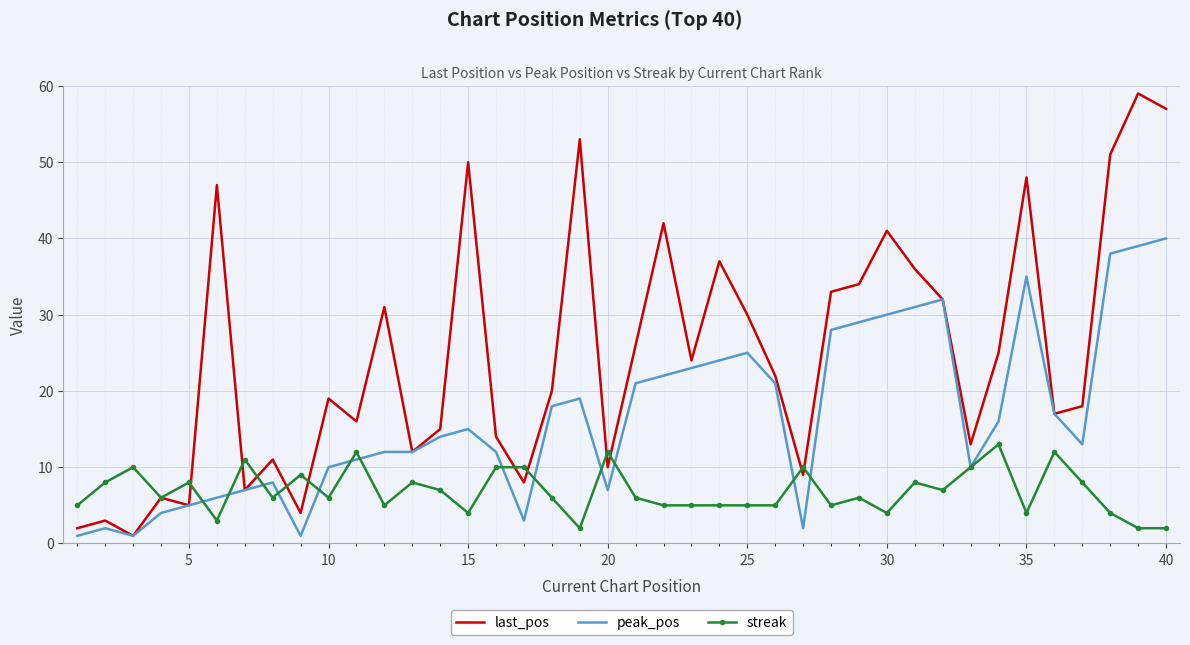

Which series has the largest total across all categories?

last_pos